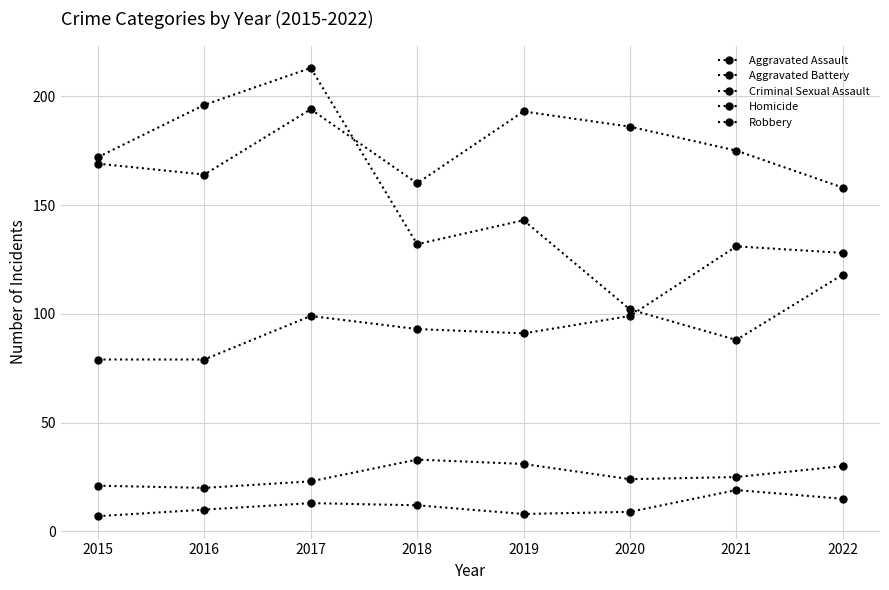

How many lines are shown in the chart?

5